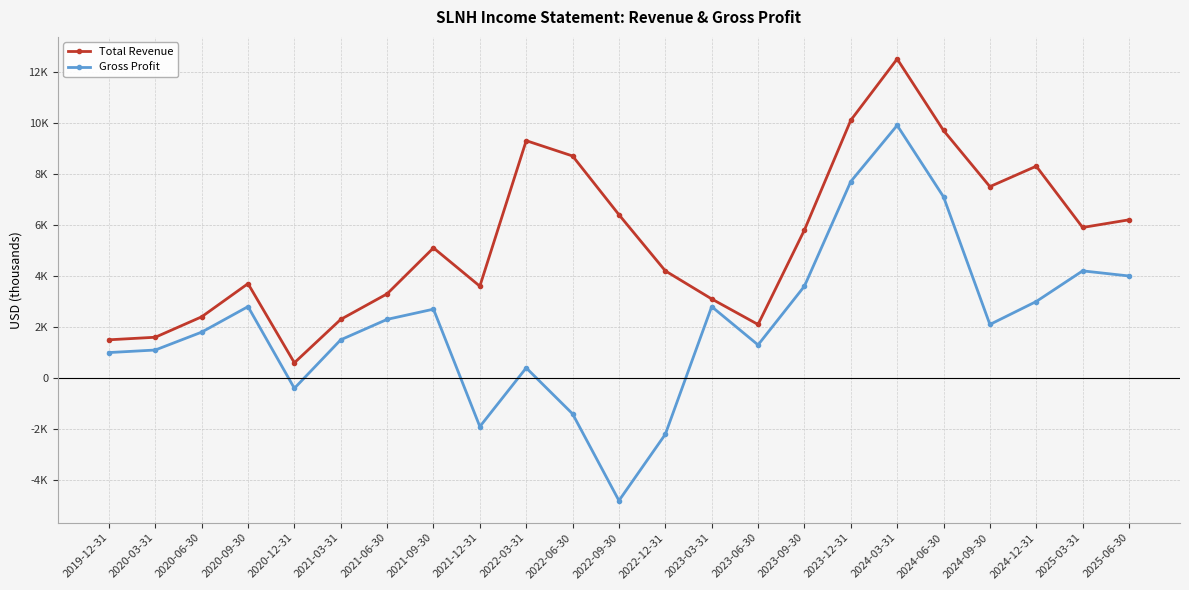

Which series has the largest total across all categories?

Total Revenue